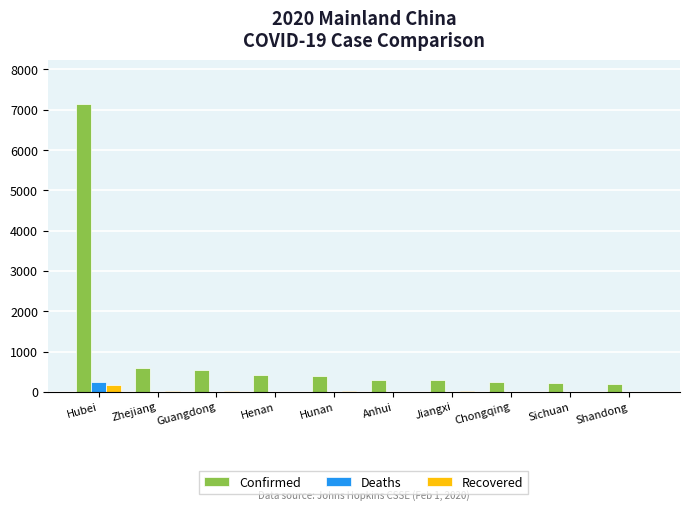

What is the maximum value for Recovered?

168